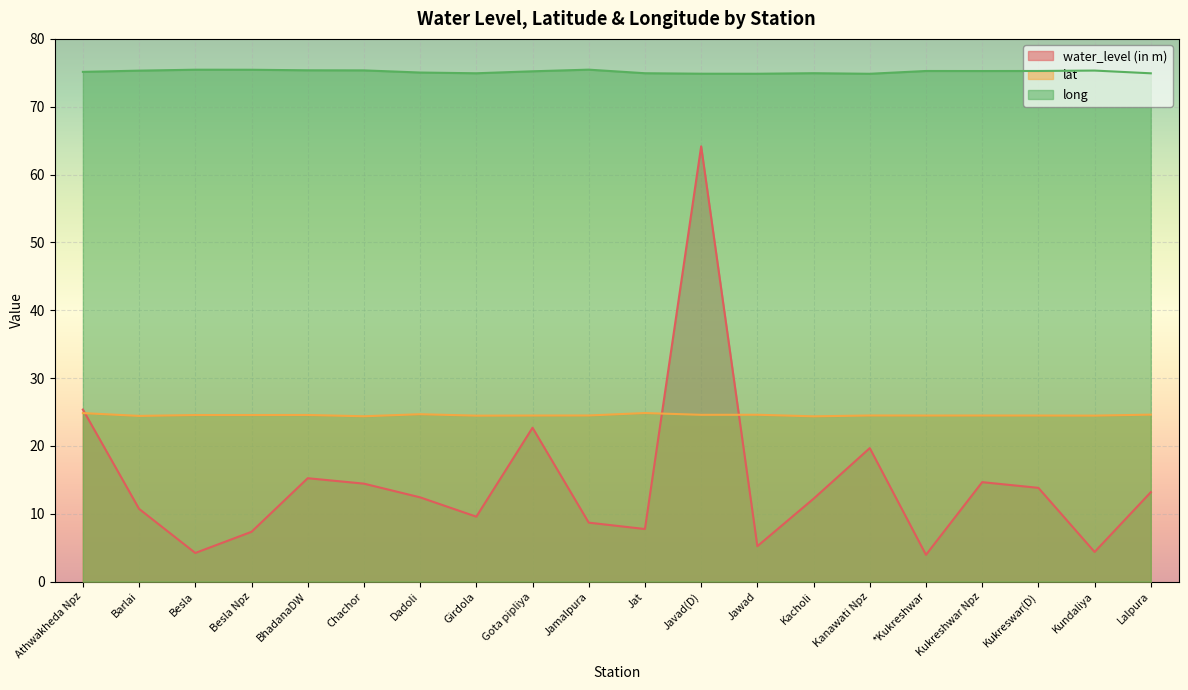

After their last crossing, which series has the higher values: water_level (in m) or lat?

lat